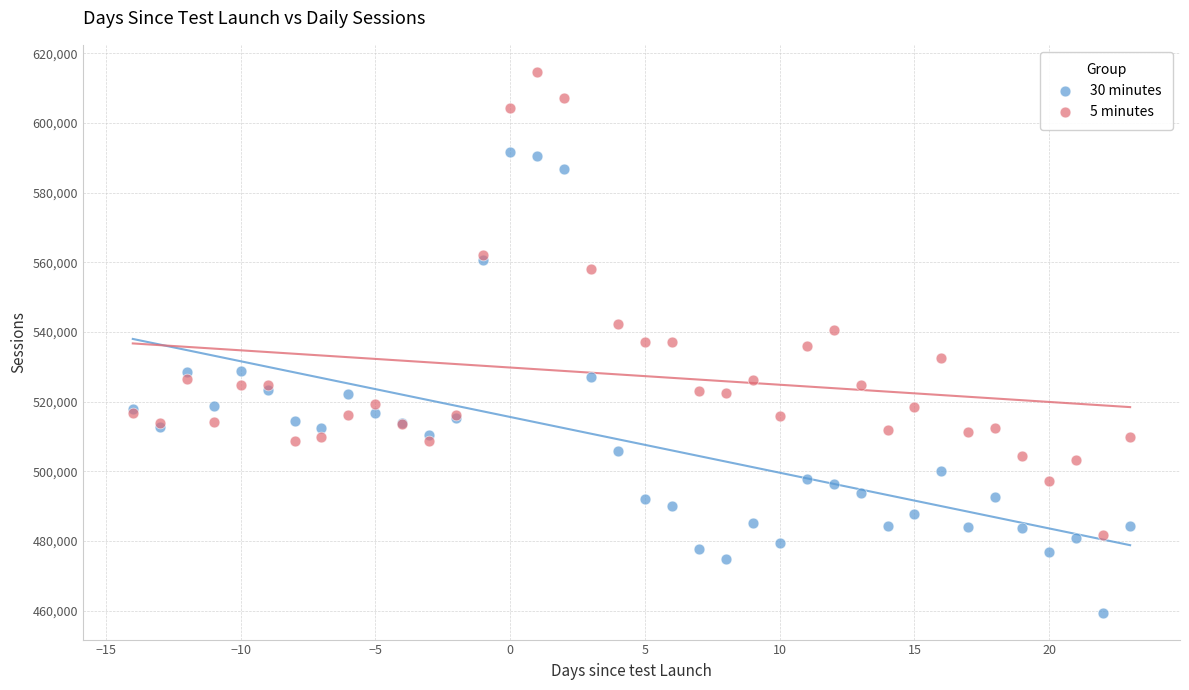

Which series contains the highest Y value?

5 minutes